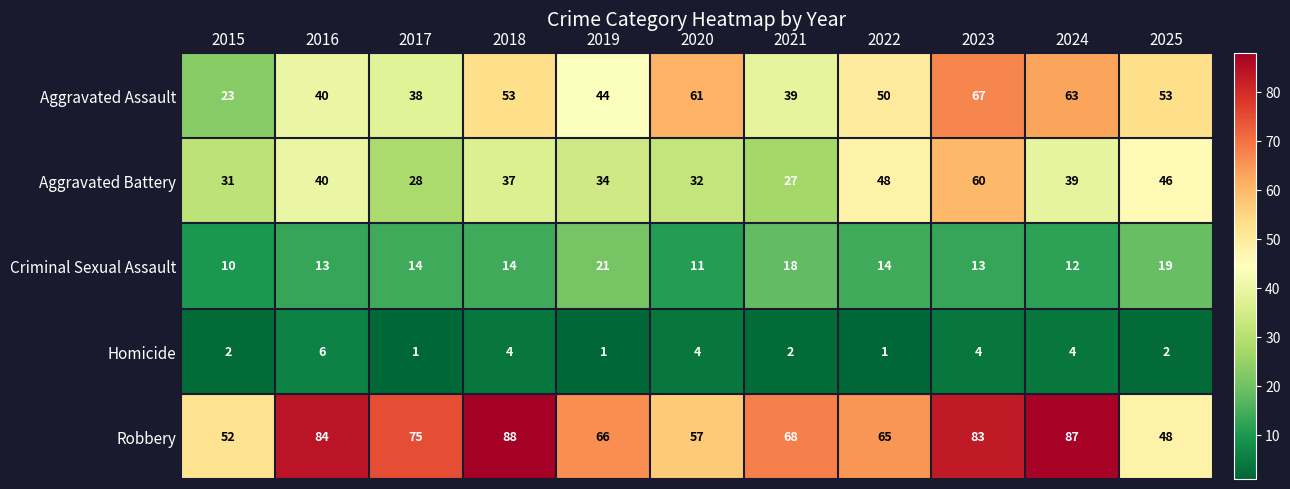

Which label corresponds to the largest value in the chart?

2018